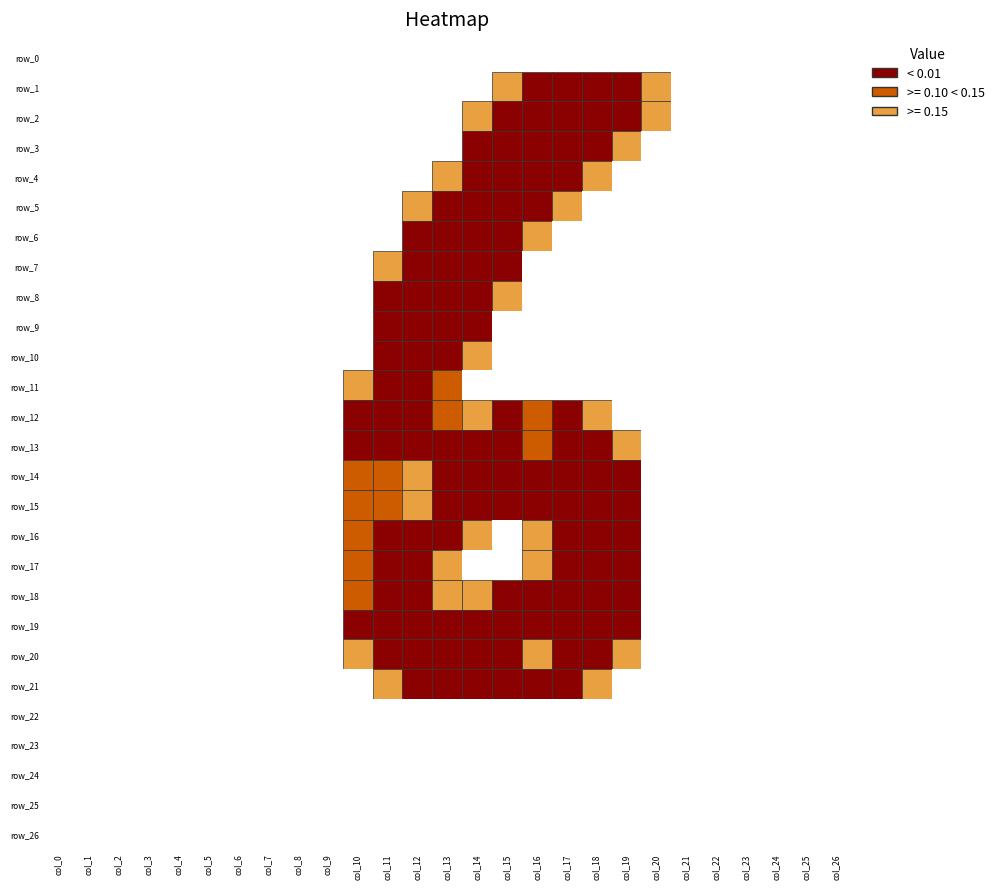

What is the average value of the row_11 series?

0.2